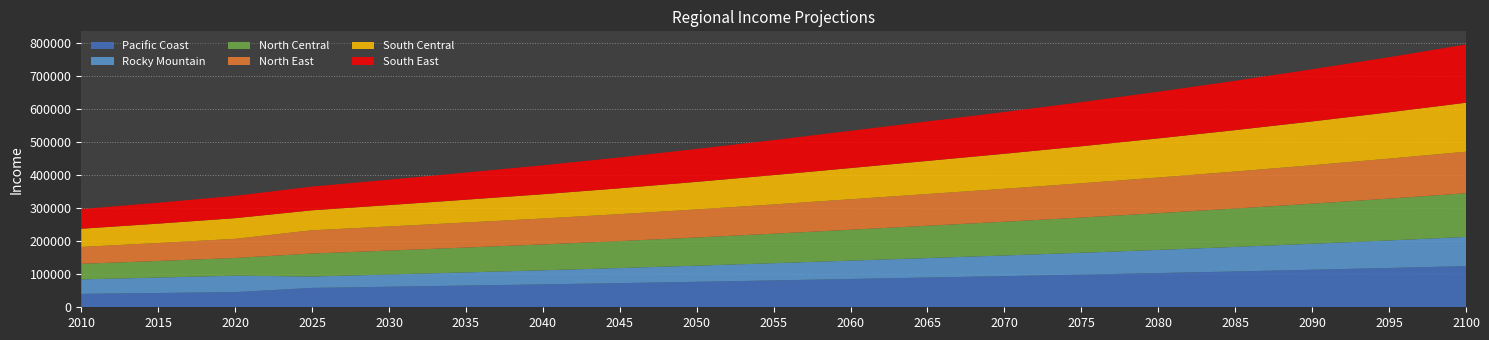

Reading left to right, transcribe all the data shown in this chart.

Pacific Coast: 2010=40608.2	2015=43224.4	2020=46009.2	2025=58650.0	2030=62206.0	2035=65785.7	2040=69347.6	2045=73136.7	2050=77173.6	2055=81358.0	2060=85684.9	2065=90028.5	2070=94323.2	2075=98822.8	2080=103537.0	2085=108476.1	2090=113650.8	2095=119072.4	2100=124752.6
Rocky Mountain: 2010=43820.2	2015=46658.9	2020=49681.5	2025=34437.4	2030=37104.1	2035=39847.0	2040=42635.4	2045=45613.6	2050=48793.3	2055=52109.0	2060=55554.9	2065=59046.1	2070=62534.8	2075=66229.6	2080=70142.7	2085=74287.0	2090=78676.1	2095=83324.6	2100=88247.7
North Central: 2010=47286.4	2015=50366.3	2020=53646.9	2025=69722.4	2030=72457.8	2035=75357.4	2040=78357.1	2045=81718.3	2050=85440.9	2055=89402.0	2060=93589.2	2065=97870.3	2070=102177.5	2075=106674.3	2080=111368.9	2085=116270.2	2090=121387.1	2095=126729.3	2100=132306.6
North East: 2010=51026.6	2015=54368.3	2020=57928.8	2025=70390.3	2030=73019.2	2035=75754.8	2040=78529.2	2045=81608.9	2050=84988.5	2055=88548.5	2060=92277.5	2065=96056.9	2070=99827.0	2075=103745.1	2080=107817.1	2085=112048.8	2090=116446.6	2095=121017.0	2100=125766.9
South Central: 2010=55062.7	2015=58688.2	2020=62552.4	2025=60478.3	2030=64666.8	2035=69011.0	2040=73458.2	2045=78256.3	2050=83420.3	2055=88834.7	2060=94488.1	2065=100238.7	2070=106007.7	2075=112108.8	2080=118561.0	2085=125384.5	2090=132600.8	2095=140232.4	2100=148303.2
South East: 2010=59418.1	2015=63351.4	2020=67545.1	2025=71756.7	2030=76895.1	2035=82195.1	2040=87588.3	2045=93370.7	2050=99559.6	2055=106021.0	2060=112743.9	2065=119565.7	2070=126396.7	2075=133618.1	2080=141252.0	2085=149322.1	2090=157853.2	2095=166871.7	2100=176405.4